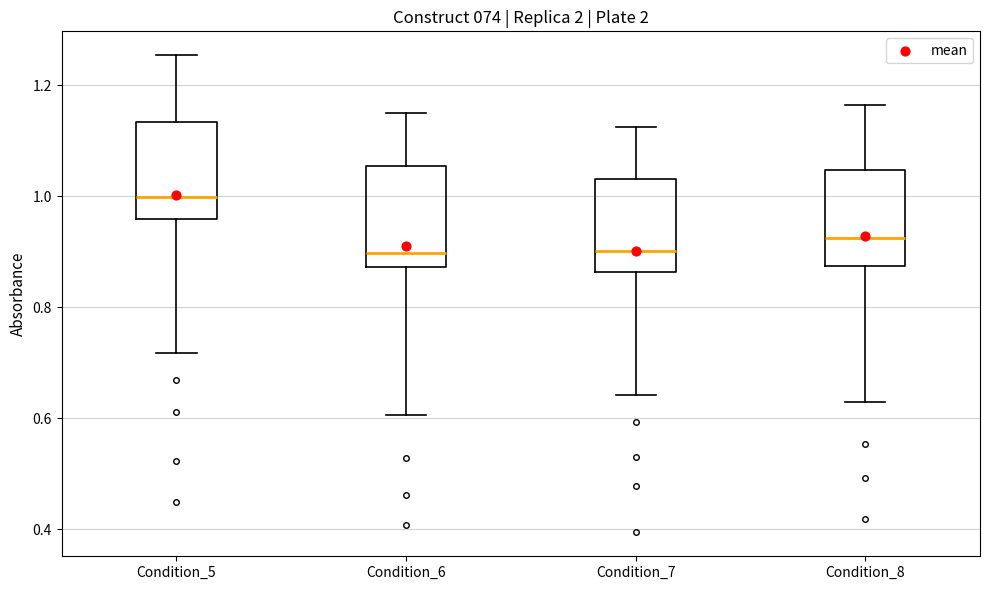

Reading left to right, transcribe this box plot: for each box, give where its median line is, the range the box spans, and where its two whiskers end, as read against the y-axis. The values are not printed on the chart, so give them approximately, as read against the axis.

Condition_5: median 1.00, box 0.96 to 1.14, whiskers 0.72 to 1.26
Condition_6: median 0.90, box 0.88 to 1.06, whiskers 0.60 to 1.14
Condition_7: median 0.90, box 0.86 to 1.04, whiskers 0.64 to 1.12
Condition_8: median 0.92, box 0.88 to 1.04, whiskers 0.62 to 1.16